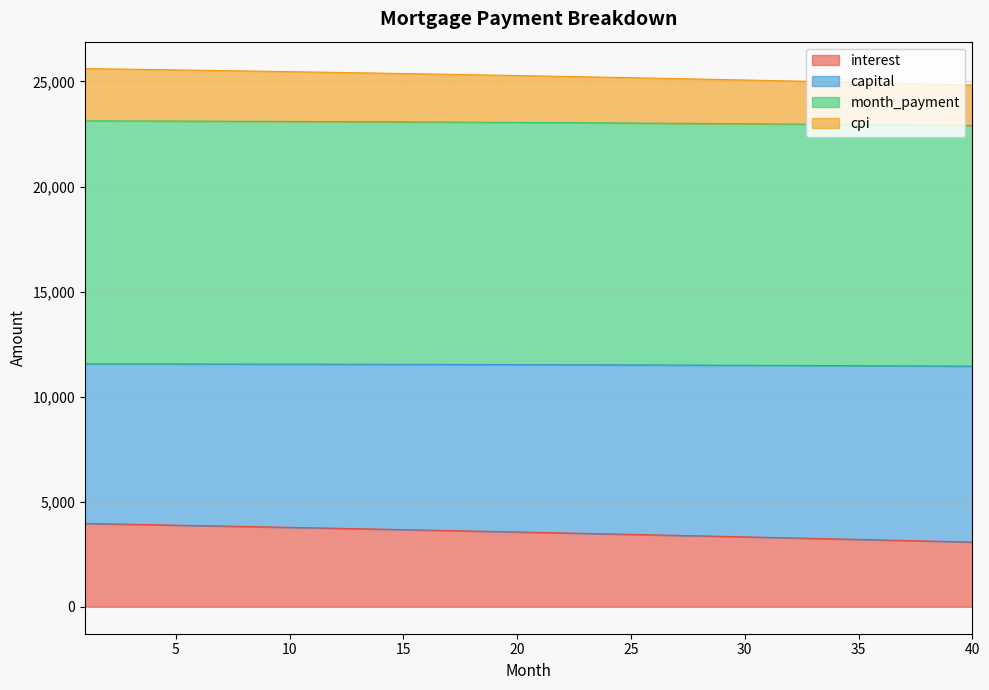

At which category is the sum across all series the highest?

1